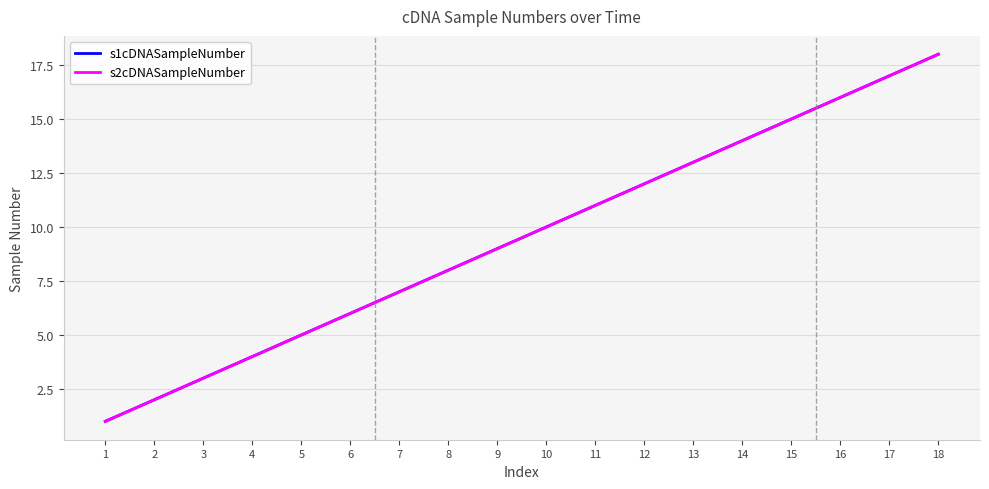

Is this an area chart (filled region under the line)?

No